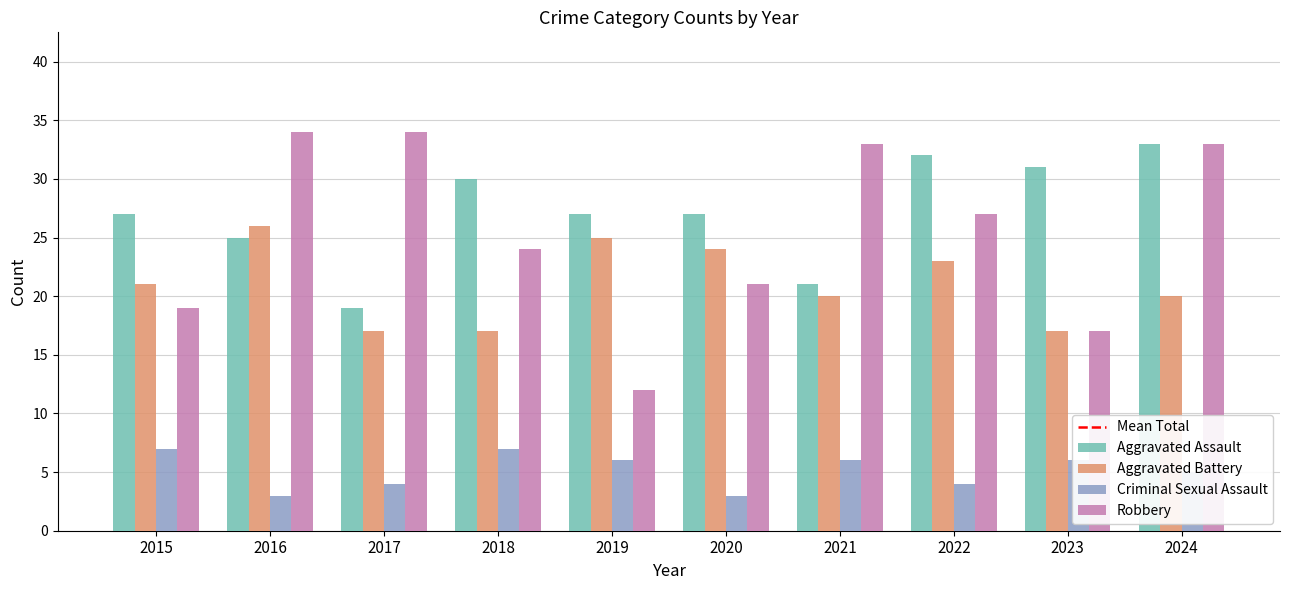

Rank the series at 2019 from lowest to highest value.

Criminal Sexual Assault, Robbery, Aggravated Battery, Aggravated Assault